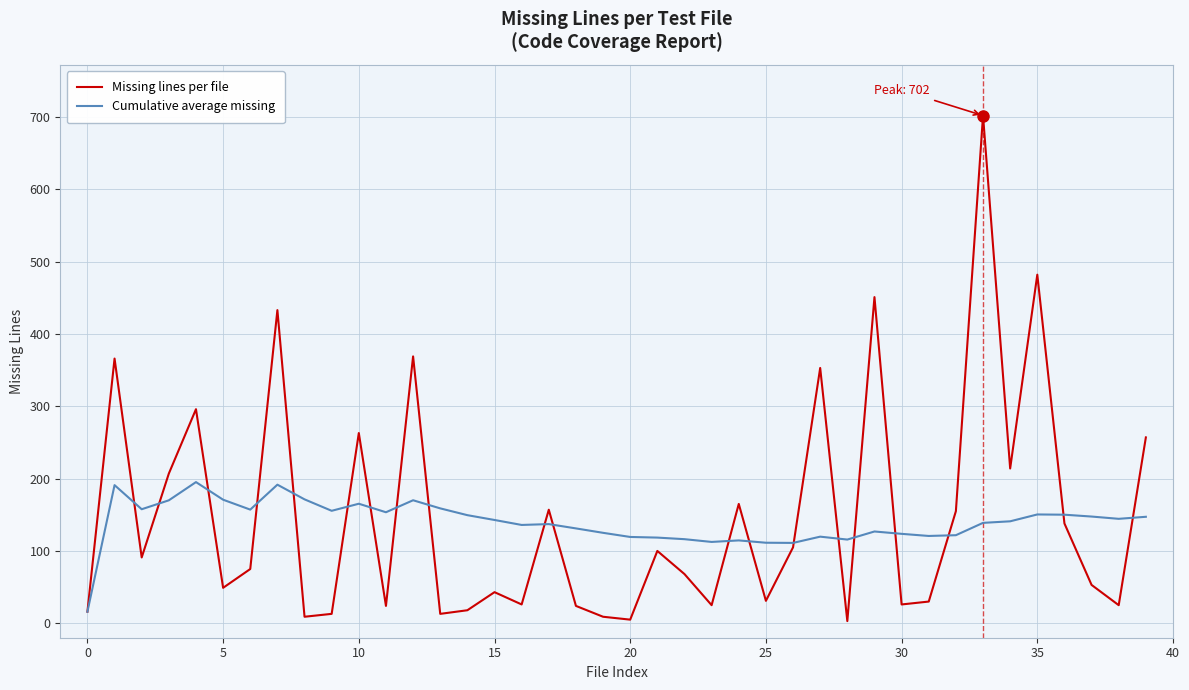

Count the number of data series in this chart.

2